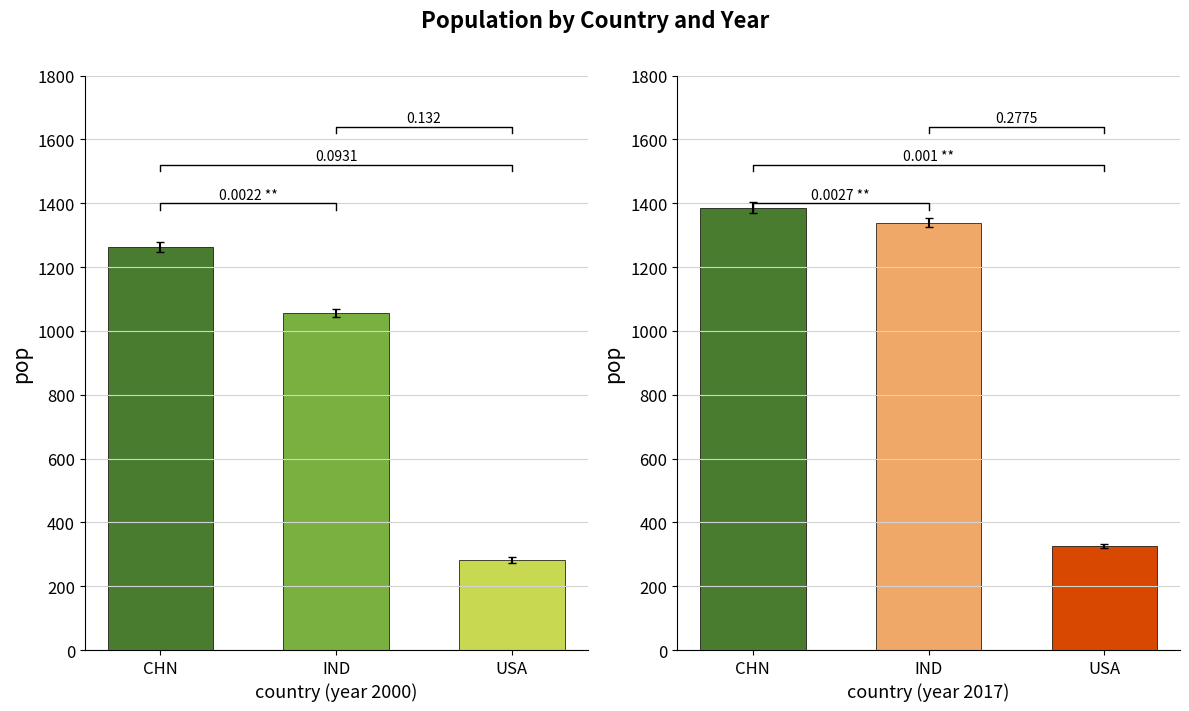

What value does the 2000 series have at IND?

1068.6